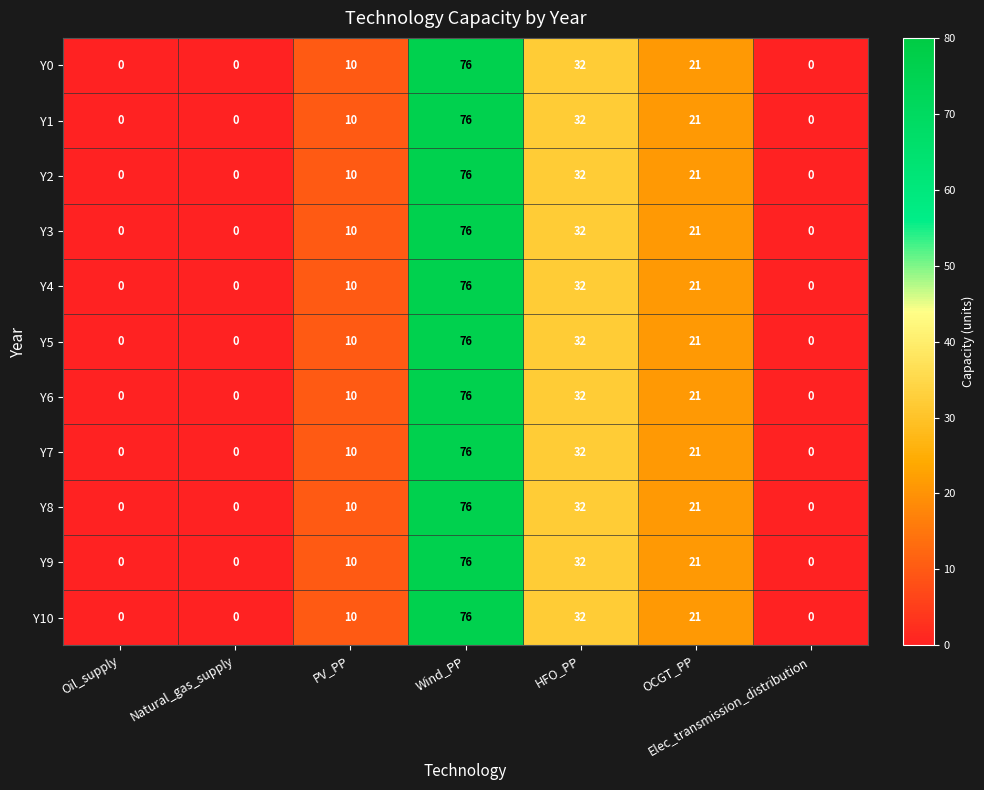

What is the approximate value of Y2 at HFO_PP, to the nearest 10?

30